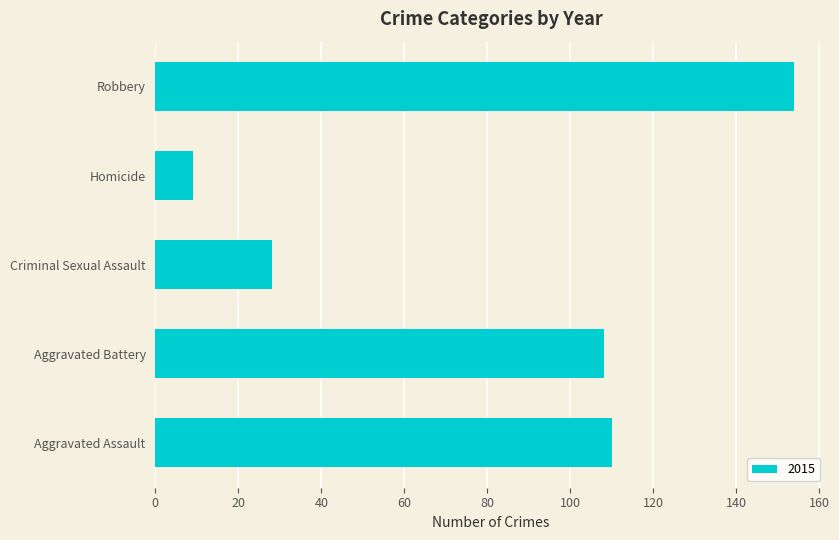

Which category has the highest value across all series?

Robbery